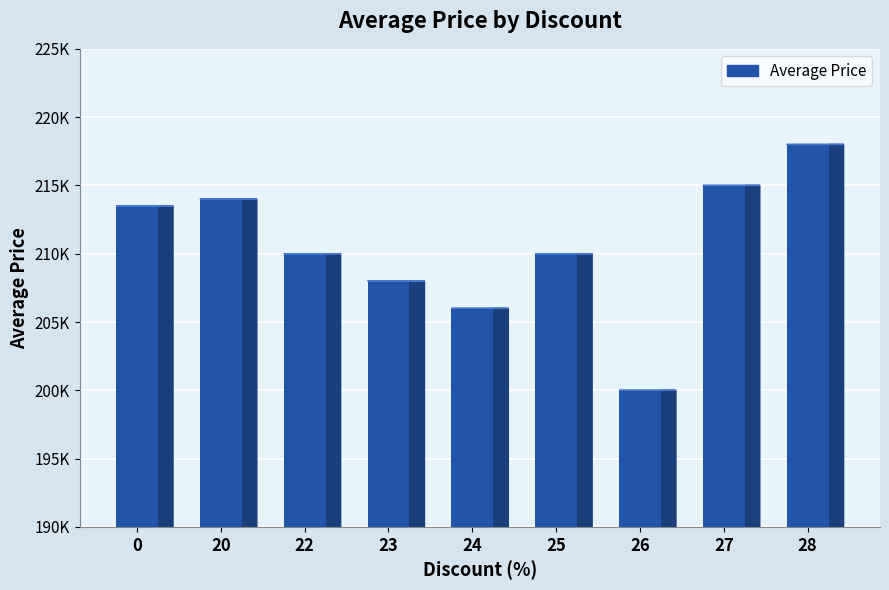

The chart shows a value of 214000 at 20. True or false?

True